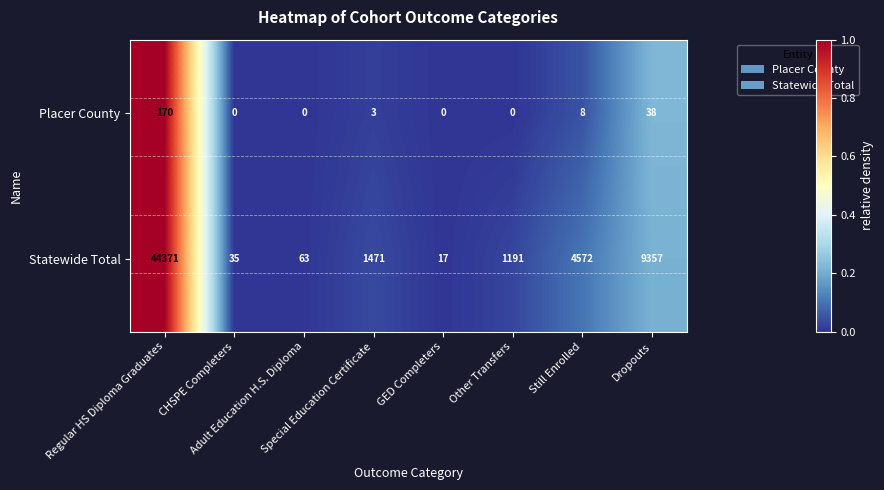

Rank the series by their average value, from highest to lowest.

Statewide Total, Placer County